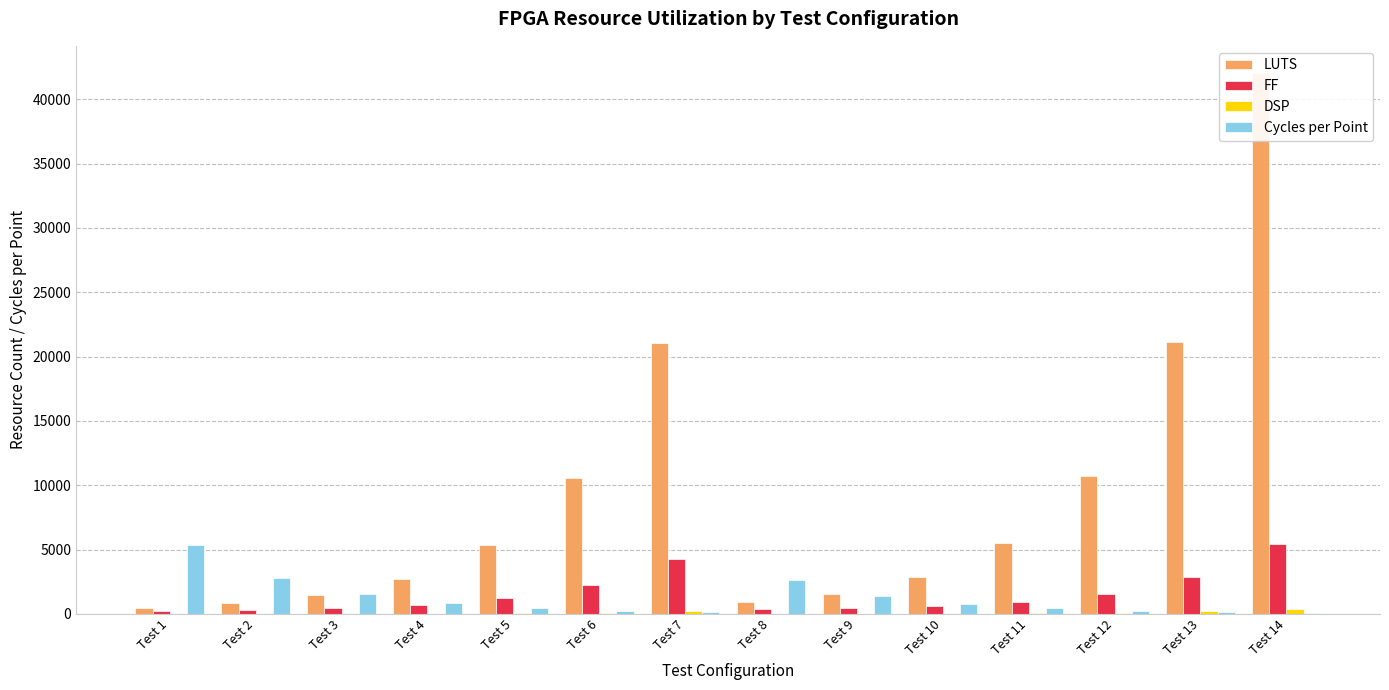

Rank the series at Test 13 from lowest to highest value.

Cycles per Point, DSP, FF, LUTS